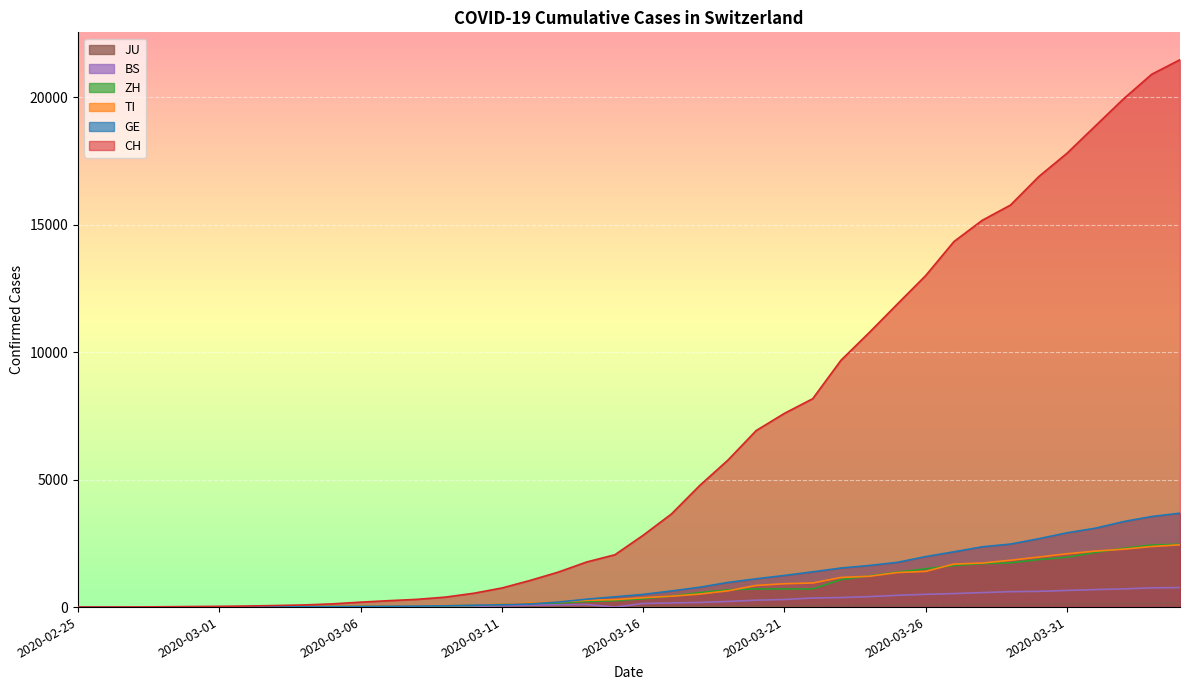

What position from the left is 2020-03-10?

15